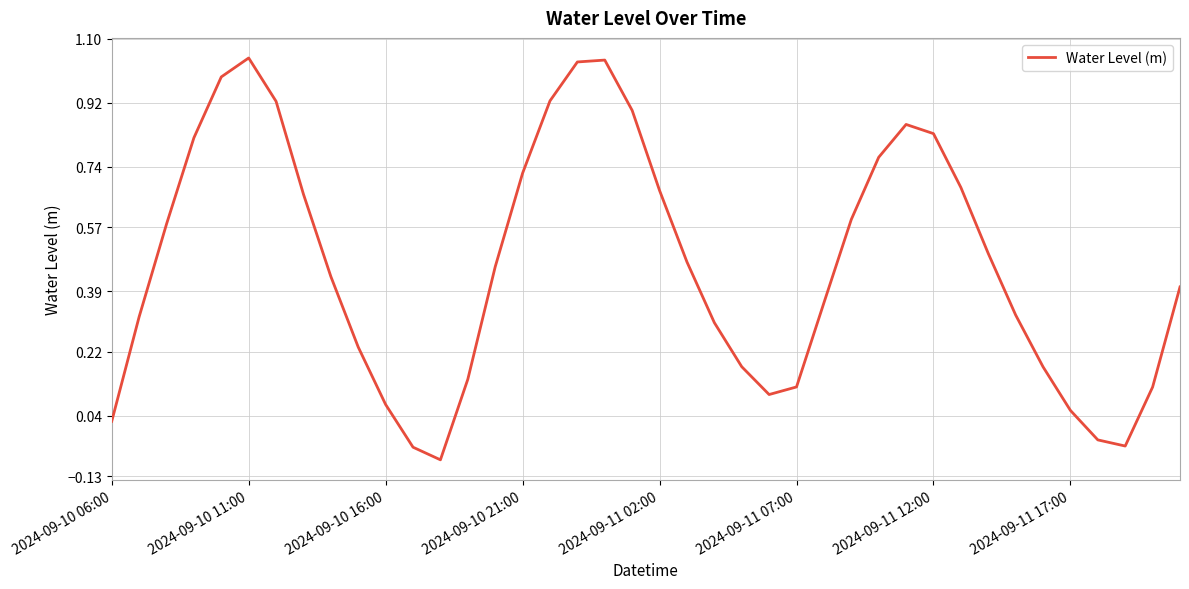

Is this an area chart (filled region under the line)?

No